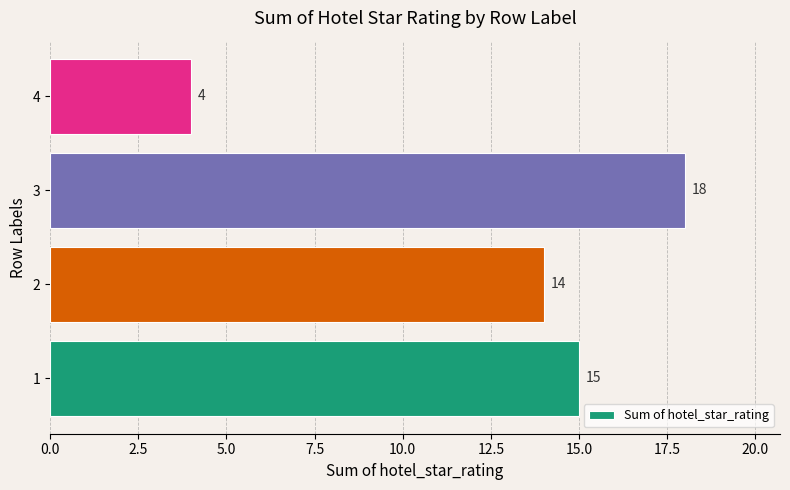

The chart shows a value of 18 at 3. True or false?

True